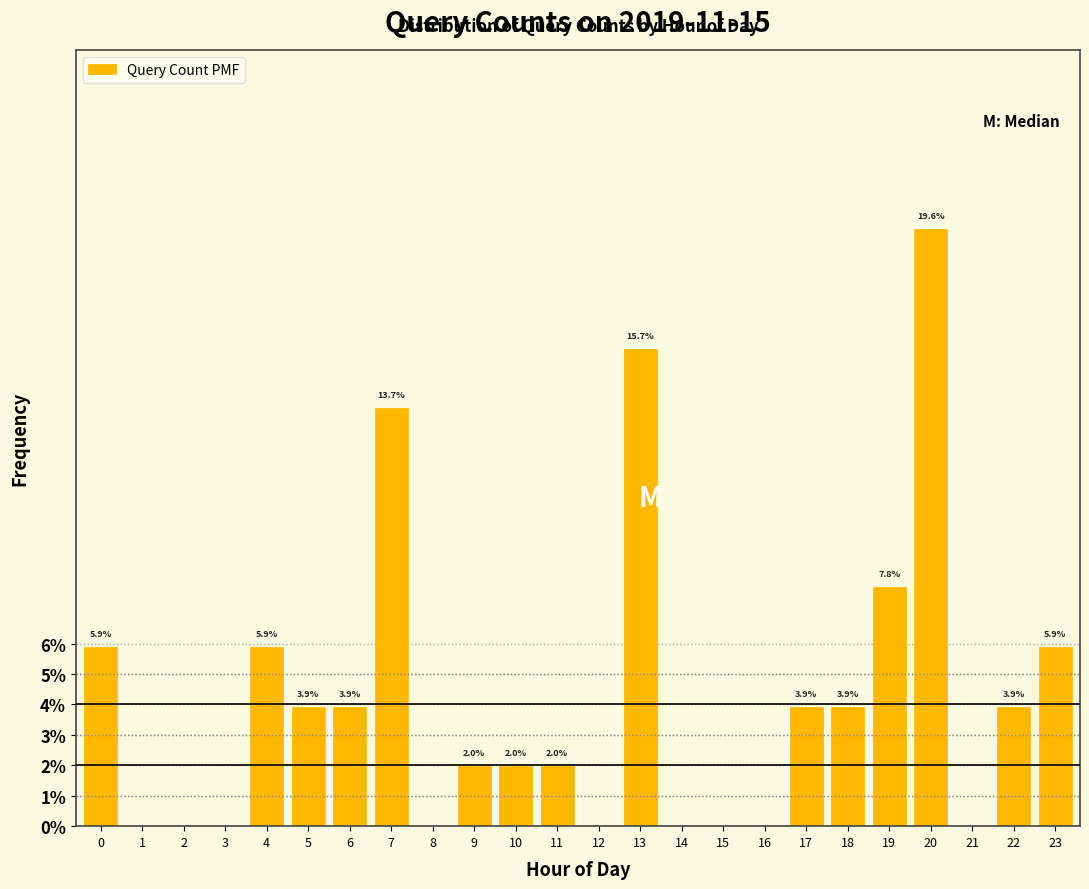

Reading left to right, extract all data points from this chart.

0=5.9	1=0.0	2=0.0	3=0.0	4=5.9	5=3.9	6=3.9	7=13.7	8=0.0	9=2.0	10=2.0	11=2.0	12=0.0	13=15.7	14=0.0	15=0.0	16=0.0	17=3.9	18=3.9	19=7.8	20=19.6	21=0.0	22=3.9	23=5.9